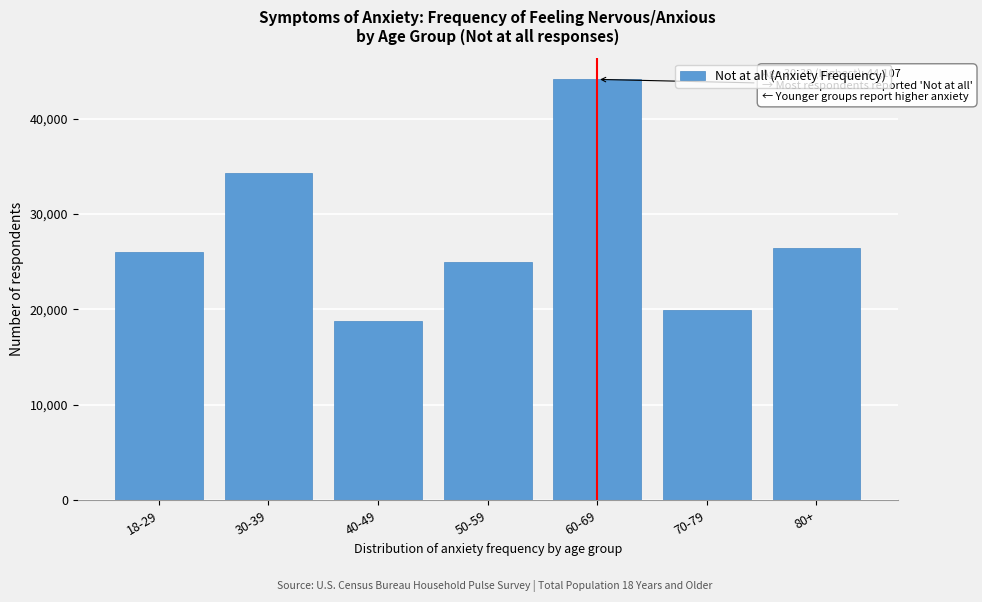

Reading left to right, list all the values displayed in this chart.

18-29=26012	30-39=34258	40-49=18784	50-59=24936	60-69=44107	70-79=19972	80+=26490